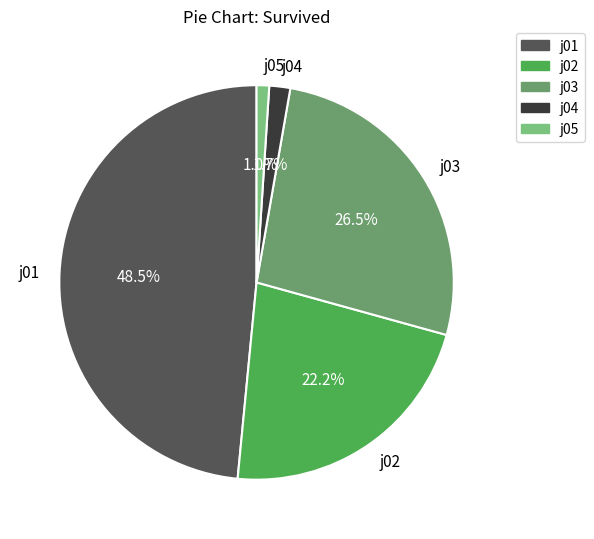

What portion of the pie excludes j04?

98.3%